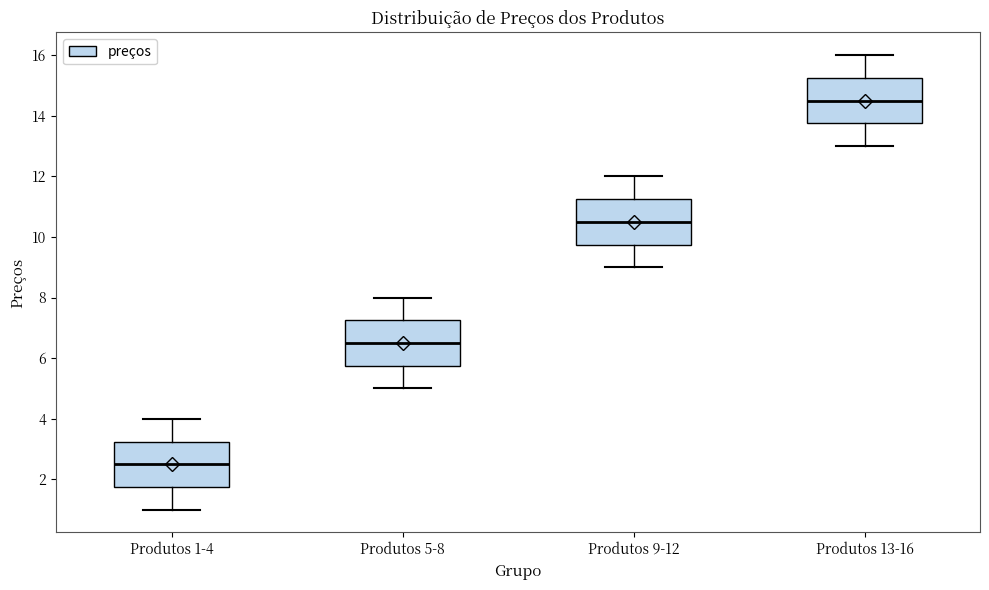

Which box's median line is the highest?

Produtos 13-16